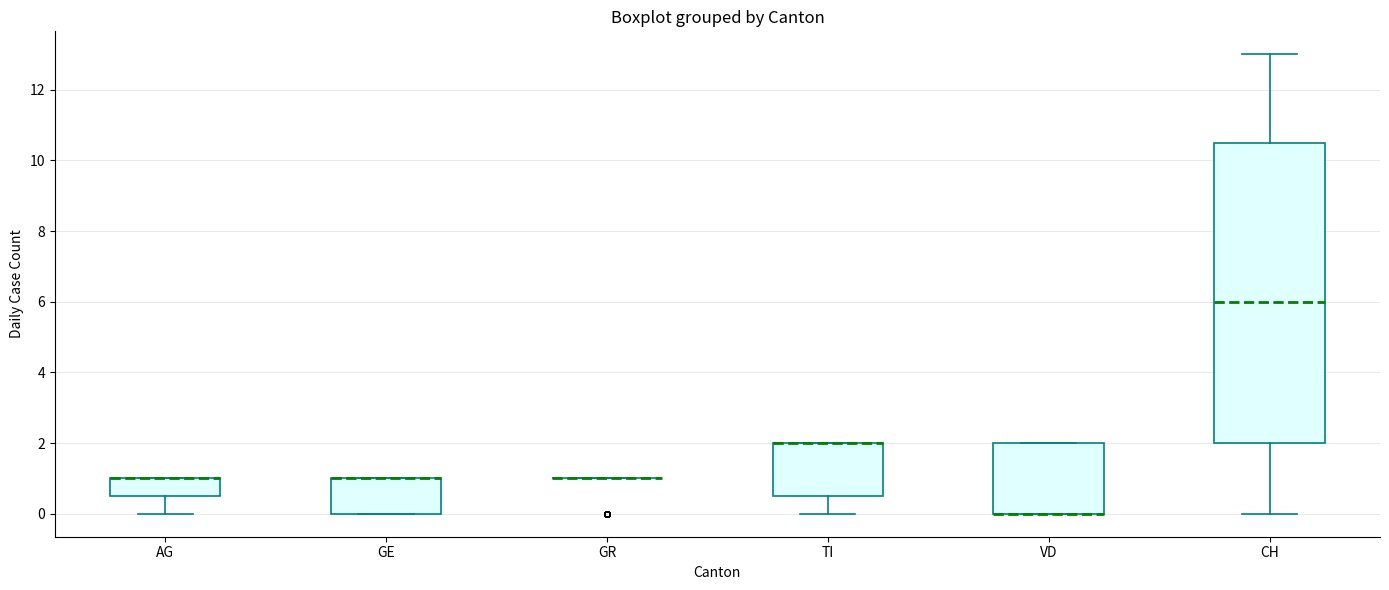

Reading left to right, read every box against the y-axis: the position of its median line, the range the box covers, and the ends of its whiskers. The values are not printed on the chart, so give them approximately, as read against the axis.

AG: median 1.0 (drawn on the box's upper edge), box 0.6 to 1.0, whiskers 0.0 to 1.0
GE: median 1.0 (drawn on the box's upper edge), box 0.0 to 1.0, whiskers 0.0 to 1.0
GR: box collapsed to a line at 1.0, whiskers 1.0 to 1.0
TI: median 2.0 (drawn on the box's upper edge), box 0.6 to 2.0, whiskers 0.0 to 2.0
VD: median 0.0 (drawn on the box's lower edge), box 0.0 to 2.0, whiskers 0.0 to 2.0
CH: median 6.0, box 2.0 to 10.6, whiskers 0.0 to 13.0